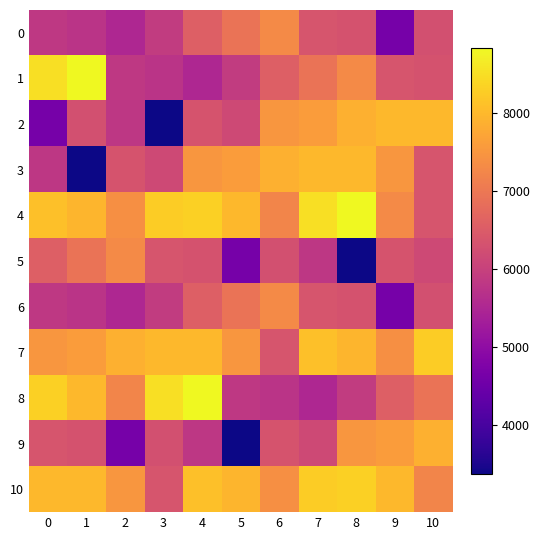

Which series has the largest range (max minus min)?

2